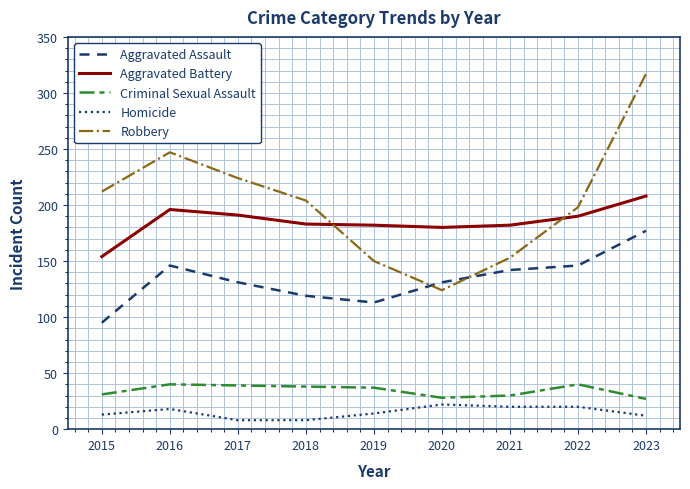

What is the total value across all series at 2021?

527